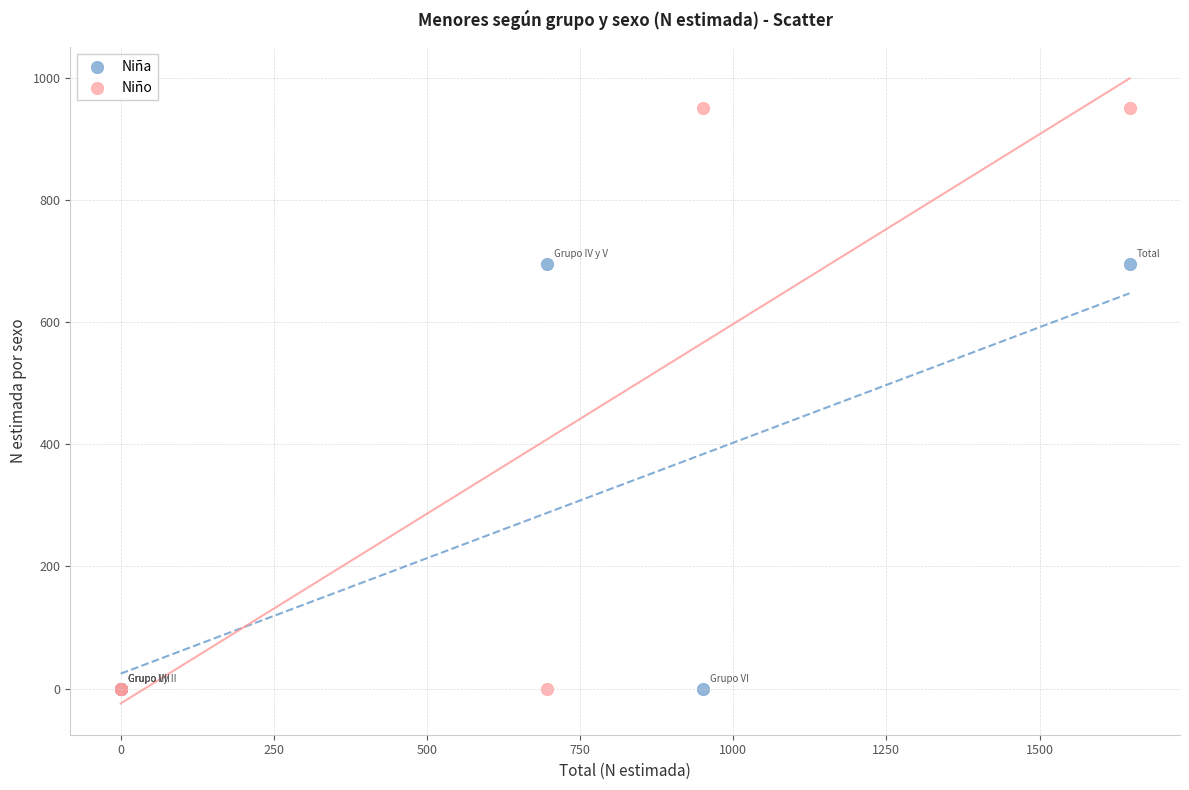

What are all the series names shown in the legend?

Niña, Niño